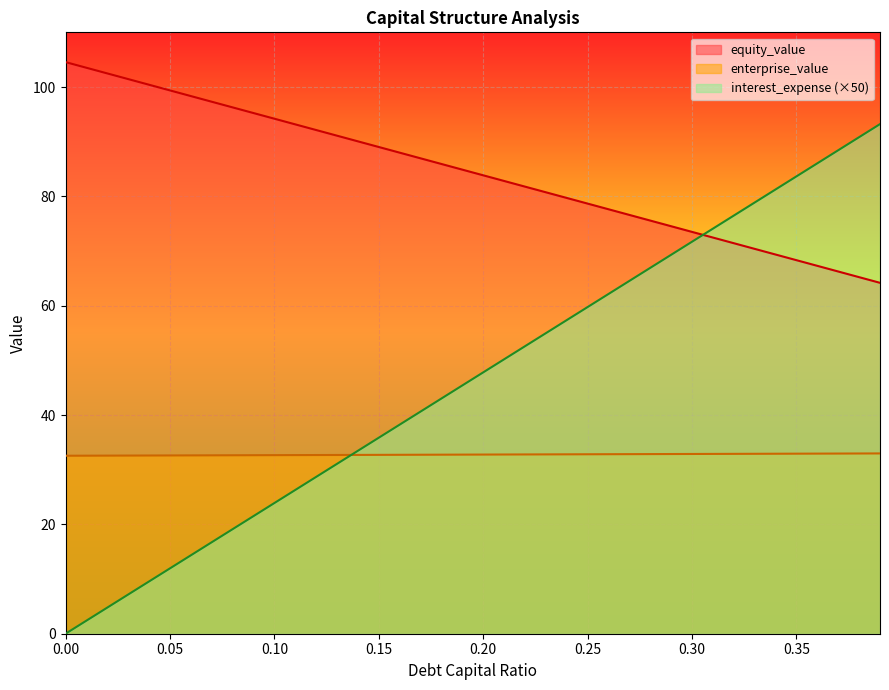

How many times do debt_capital and equity_value cross each other?

1